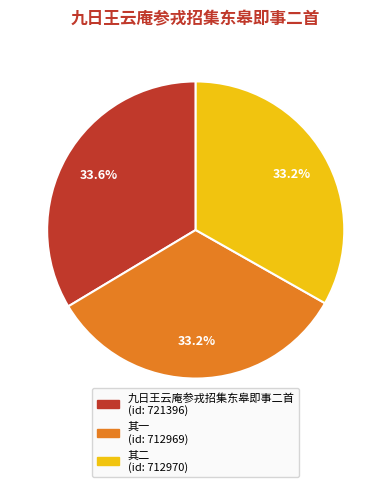

Is there any slice that represents more than half of the pie?

No